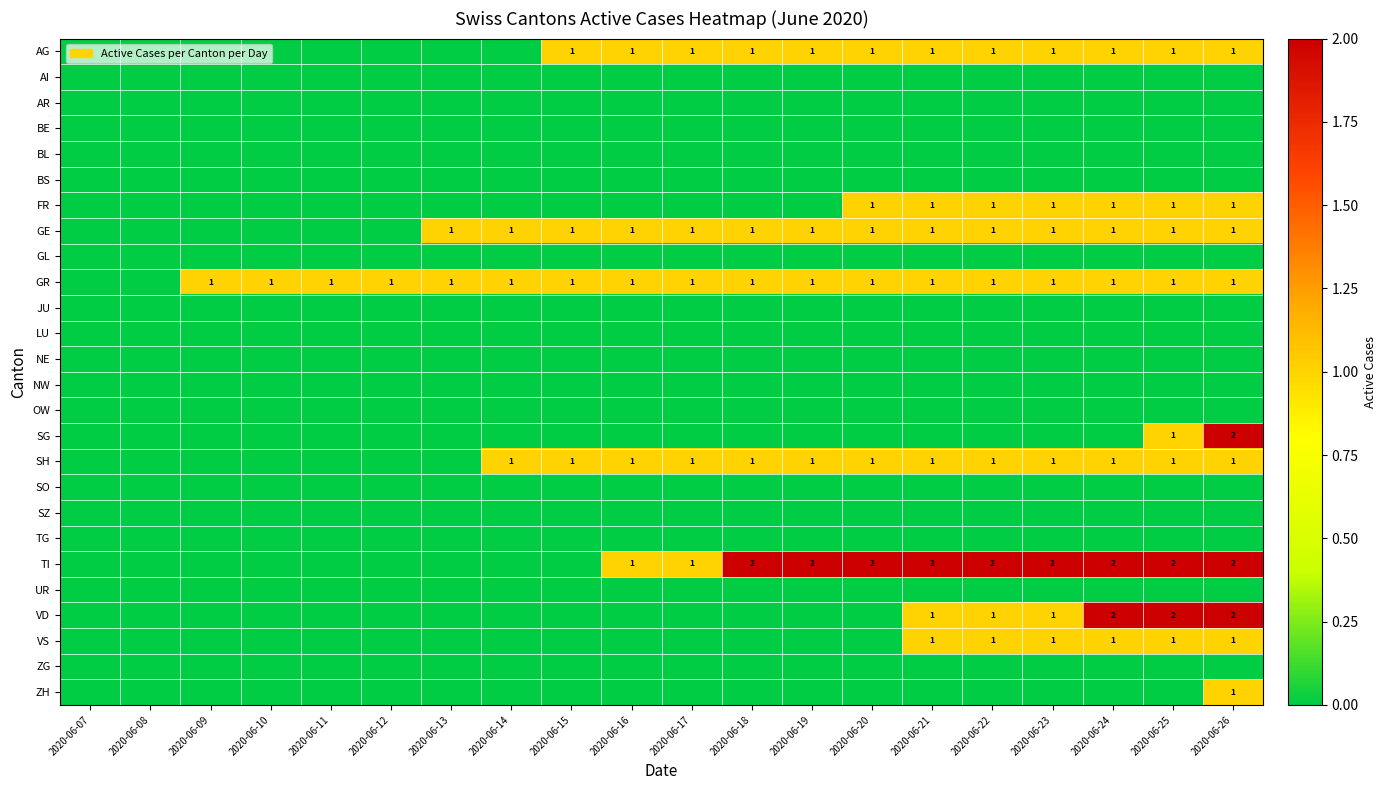

What is the maximum value shown in the chart?

2